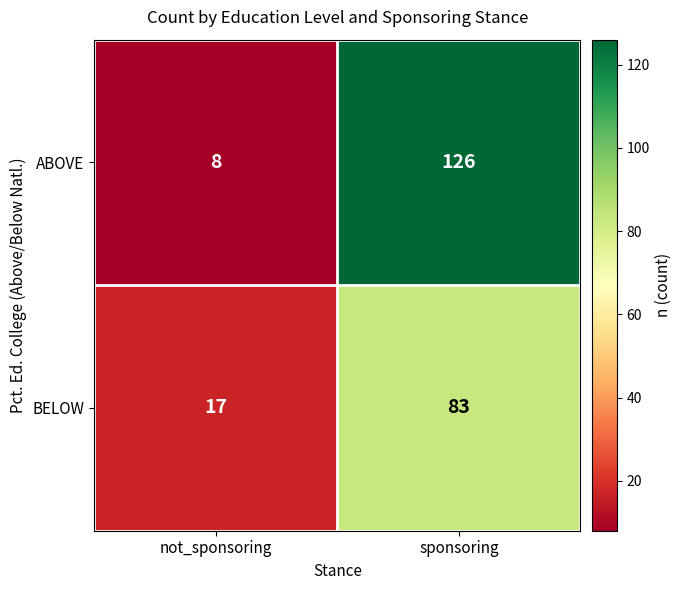

At which category is the sum across all series the highest?

sponsoring